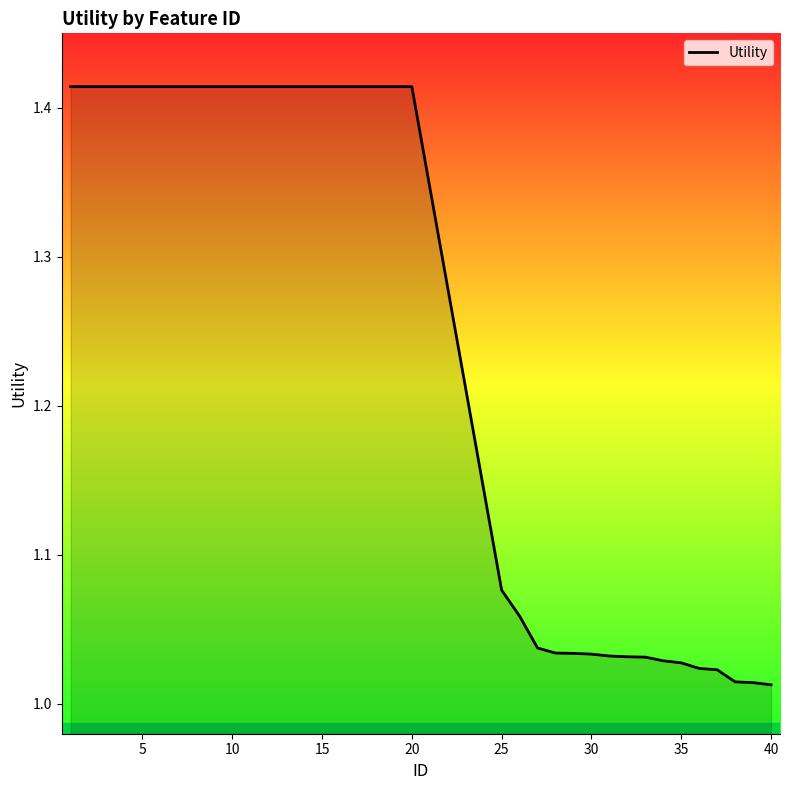

What is the difference between the maximum and minimum values?

0.4